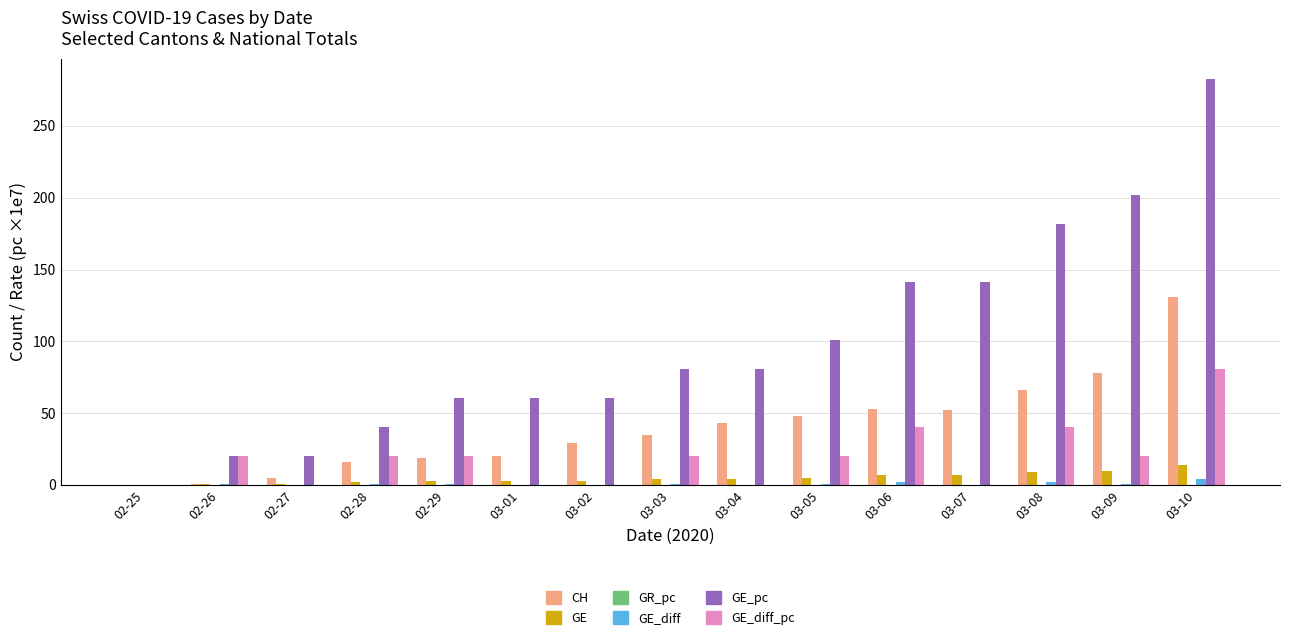

What is the sum of all GE_diff_pc values?

282.7